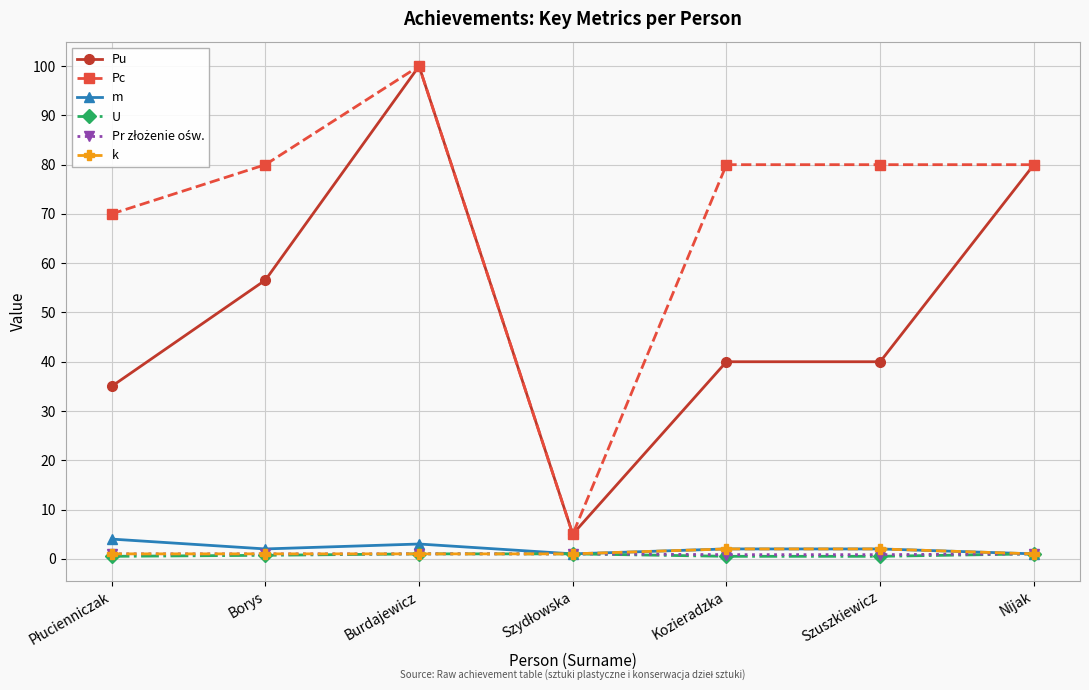

Where is the first local maximum for Pu?

Burdajewicz